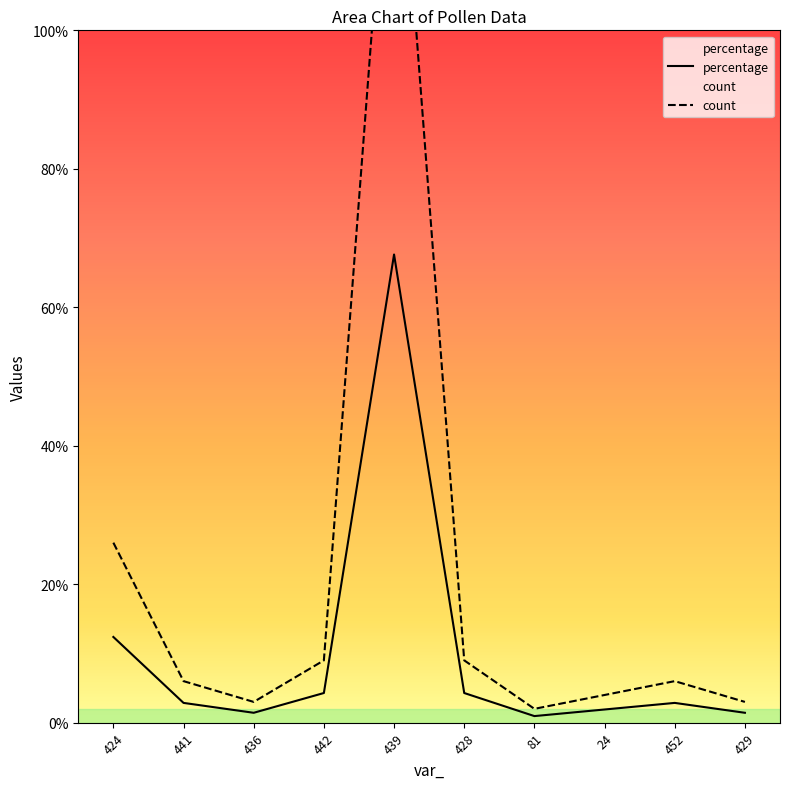

Where is the first local maximum for percentage?

439